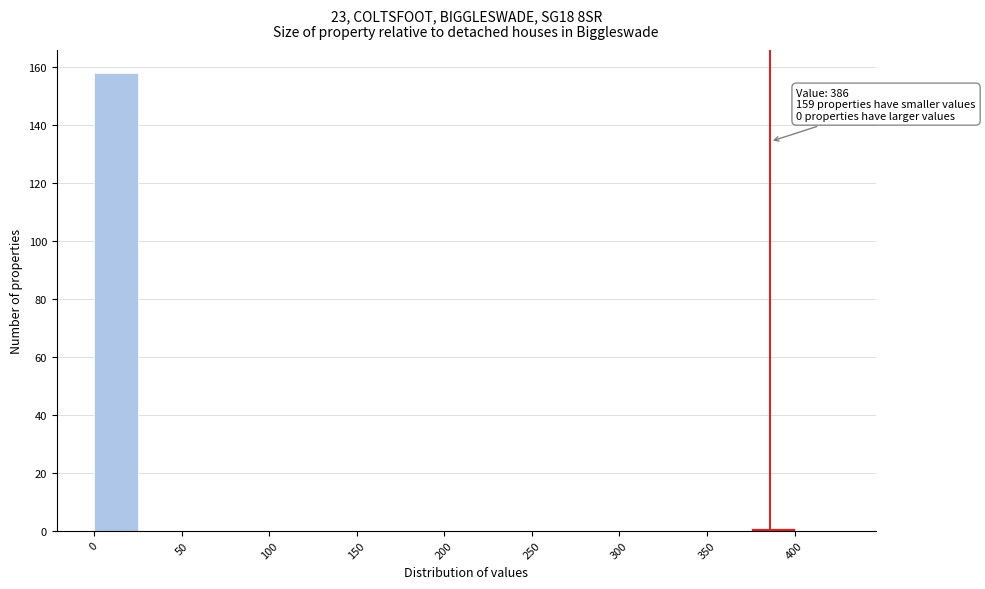

Which range on the x-axis has the tallest bar?

0 to 25